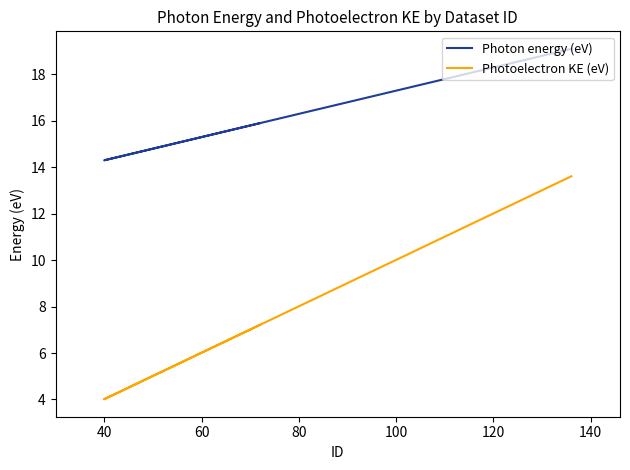

What is the sum of all Photoelectron KE (eV) values?

24.8